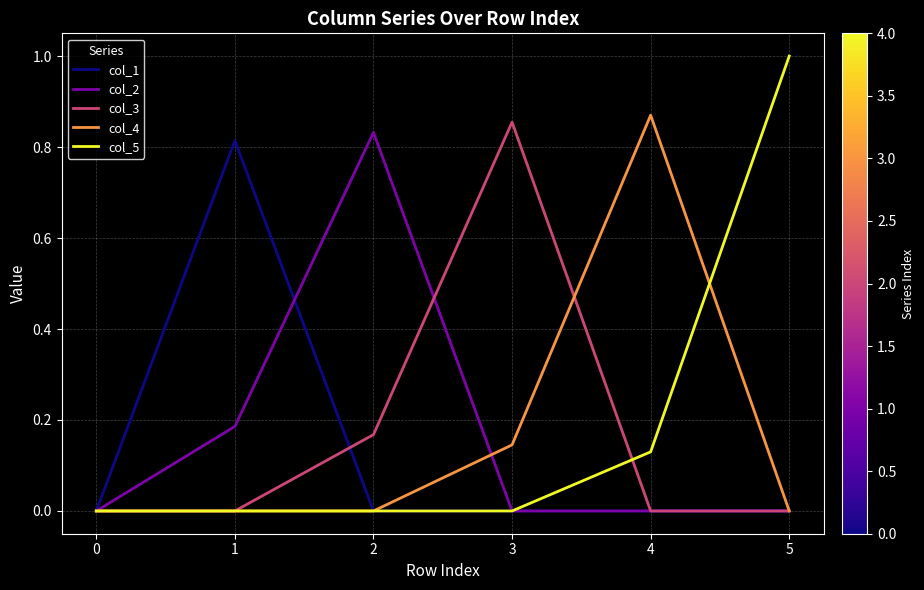

How many distinct data groups are displayed?

5